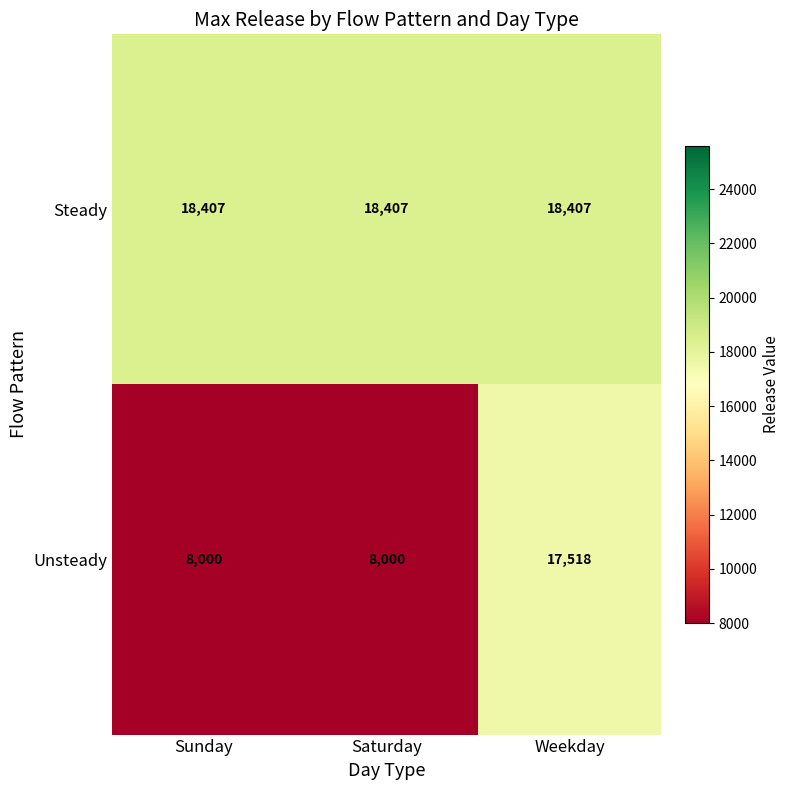

Which series changed the most between Sunday and Weekday?

Unsteady